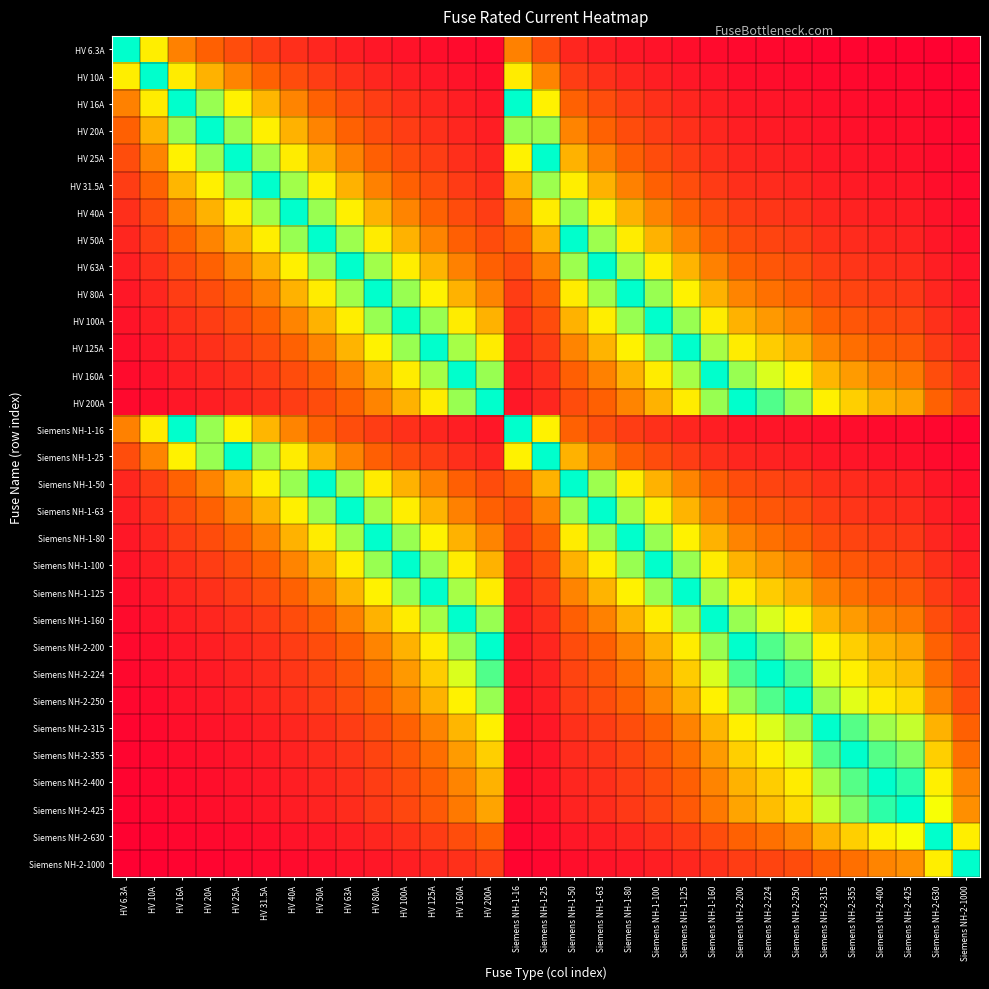

What is the greatest value displayed?

1.0